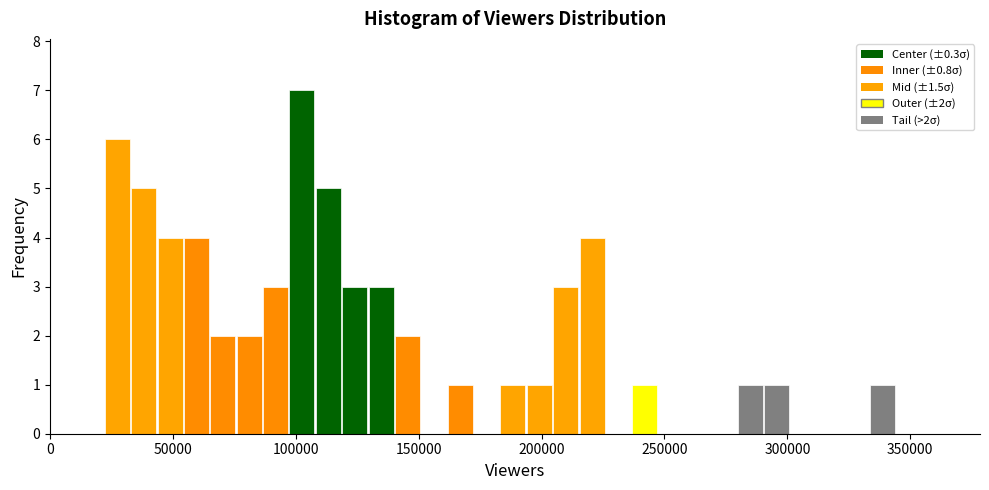

Around what value on the x-axis is the tallest bar? Give the approximate position of its centre, as read against the axis.

105000